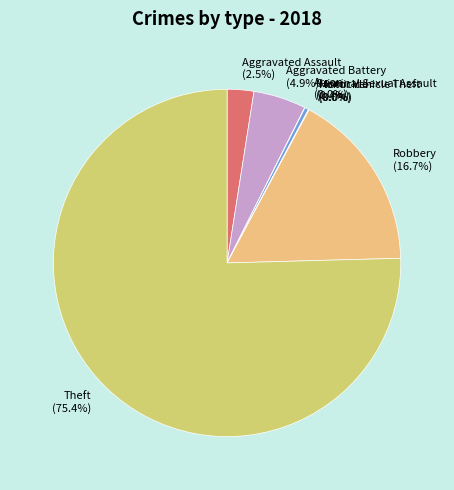

What portion of the pie excludes Aggravated Assault?

97.5%